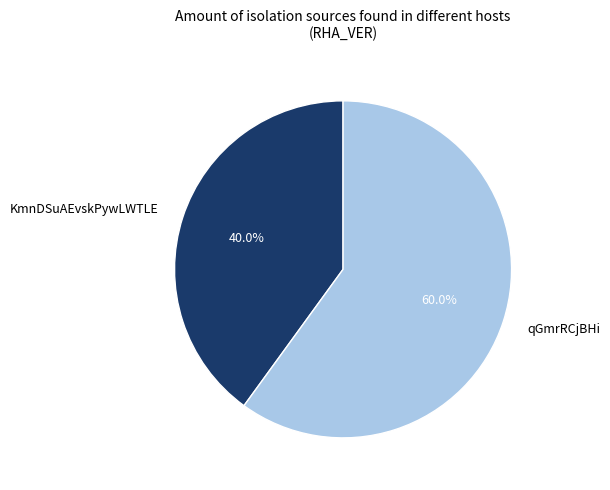

The qGmrRCjBHi slice represents 71% of the pie. True or false?

False